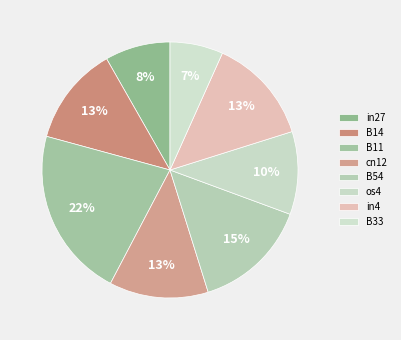

To the nearest percent, what portion does in27 represent?

8%